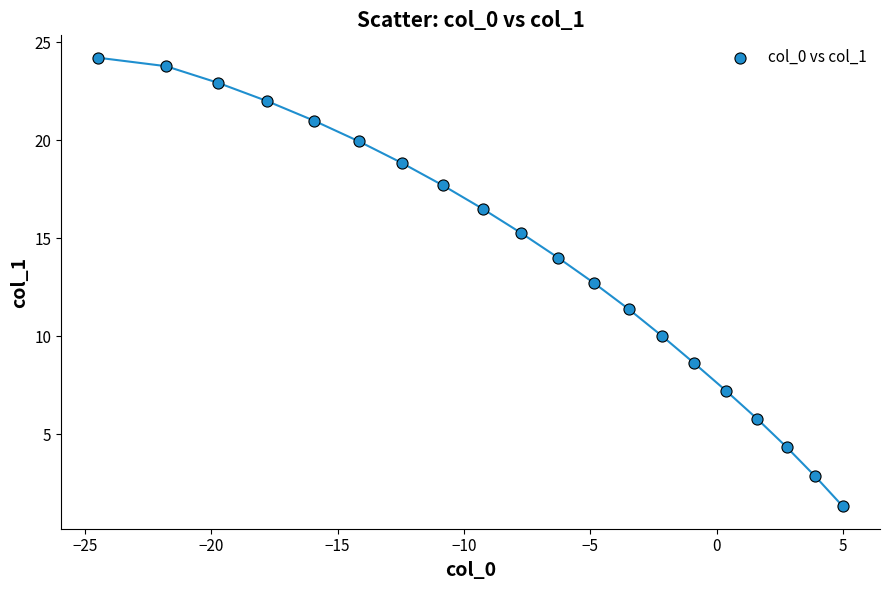

What is the range of Y values (max minus min)?

22.9